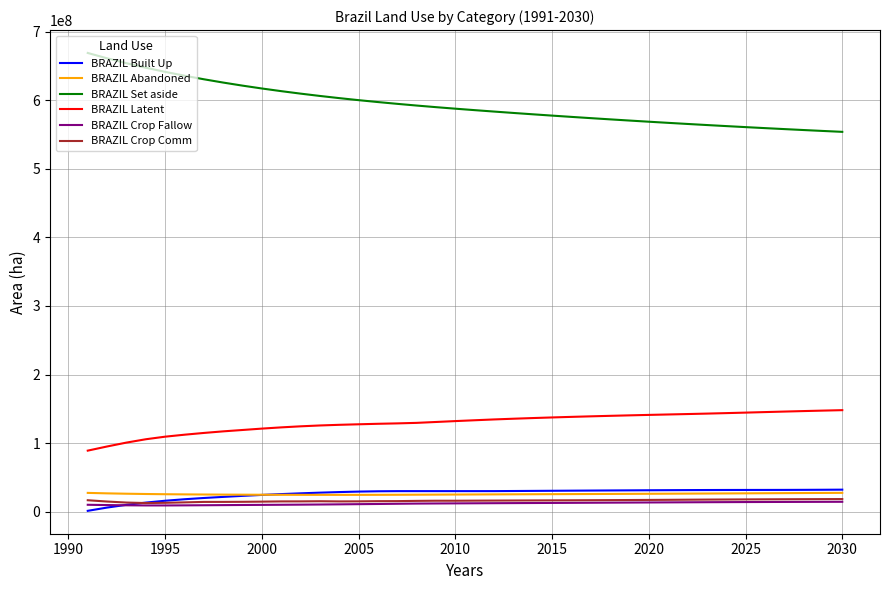

True or false: BRAZIL Latent and BRAZIL Set aside intersect in this chart.

False